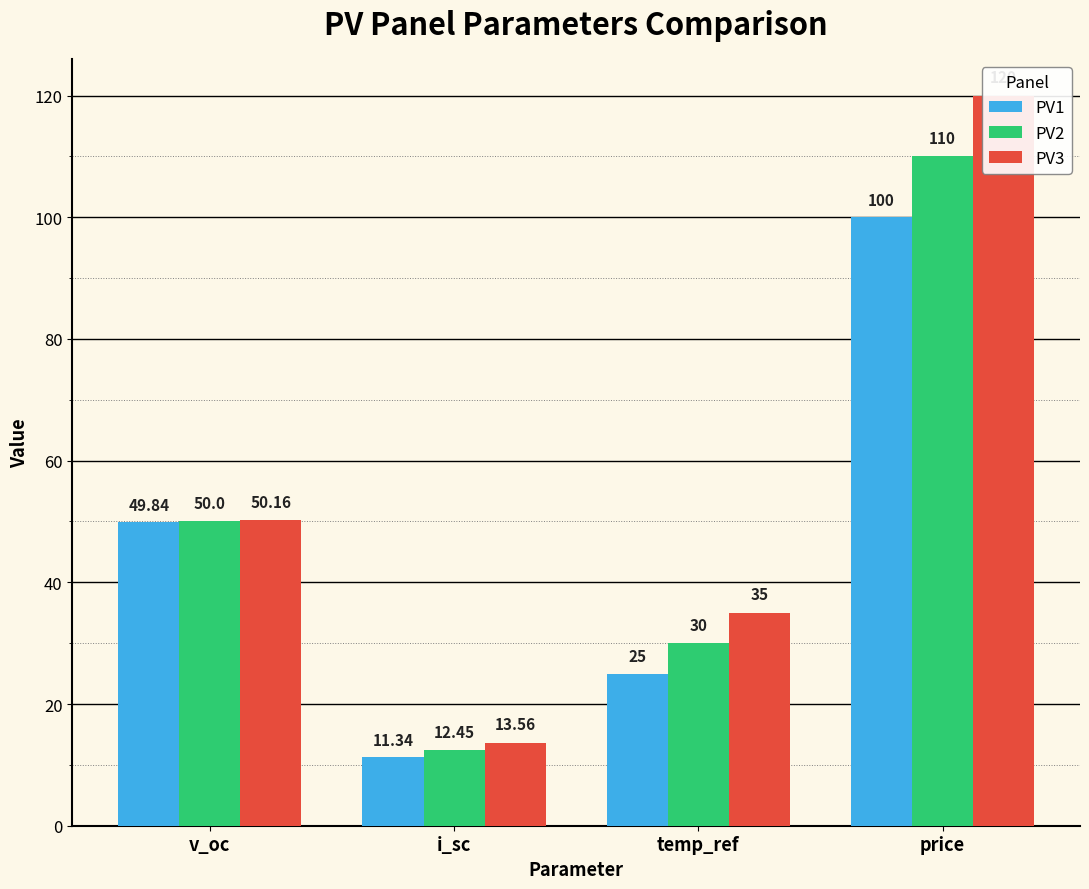

What is the approximate value of PV3 at i_sc?

13.6